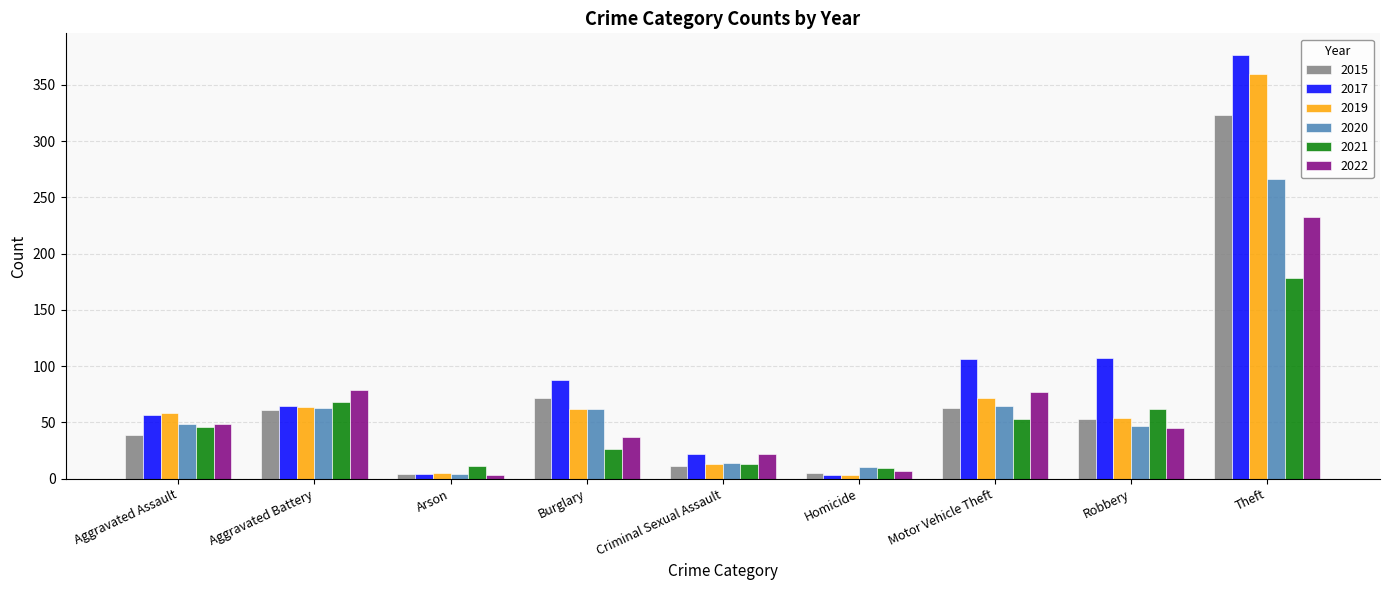

Is it true that 2020 equals 63 at Aggravated Battery?

True